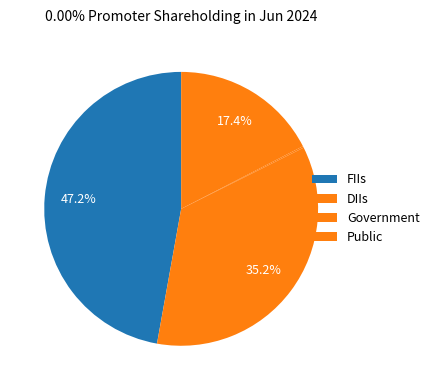

To the nearest percent, what is the combined percentage of Public and DIIs?

53%